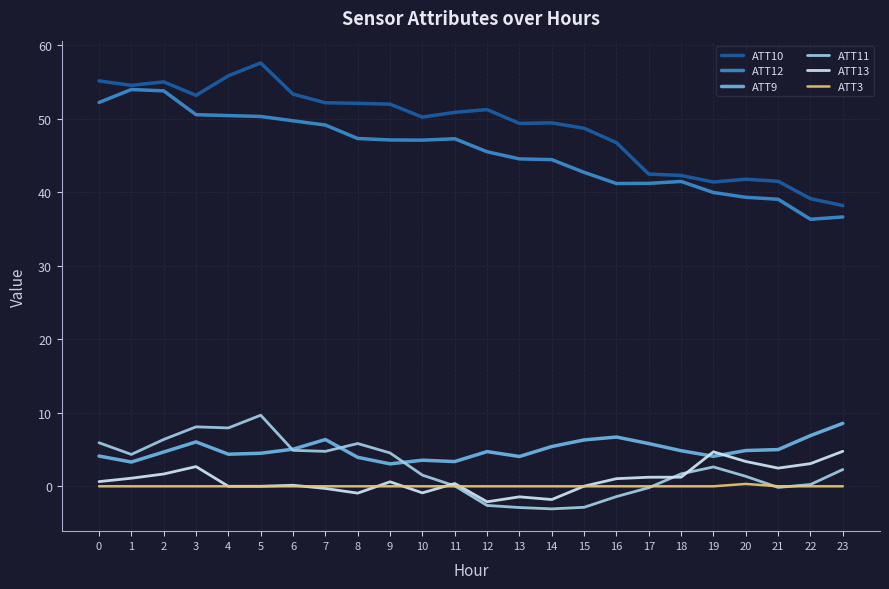

Read the ATT13 value at 22.

3.1